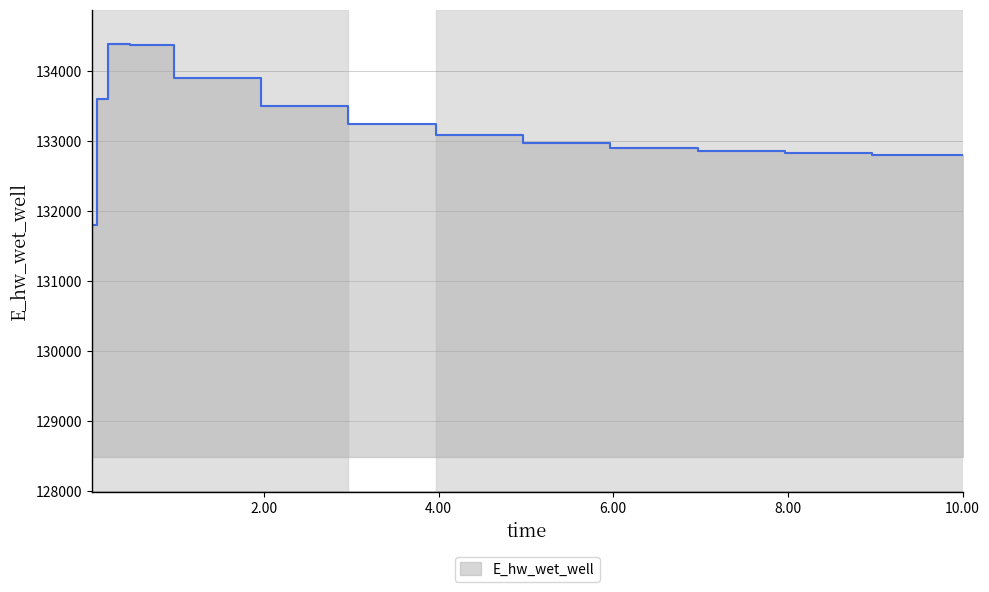

How many points are higher than both their immediate neighbors (excluding endpoints)?

1